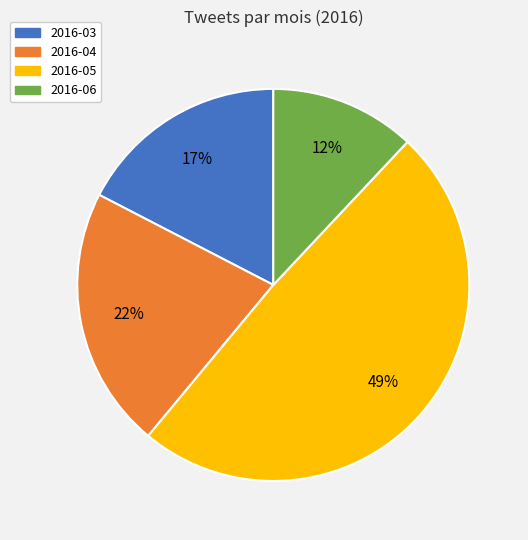

To the nearest percent, what portion does 2016-03 represent?

17%